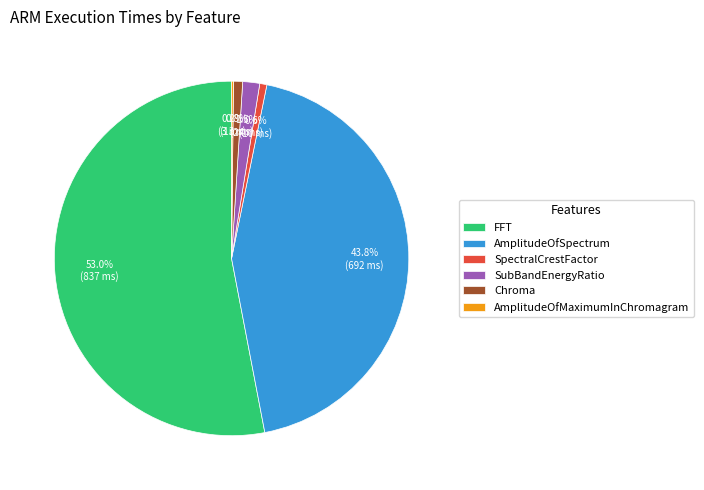

Do SubBandEnergyRatio and AmplitudeOfSpectrum together represent more than half of the pie?

No